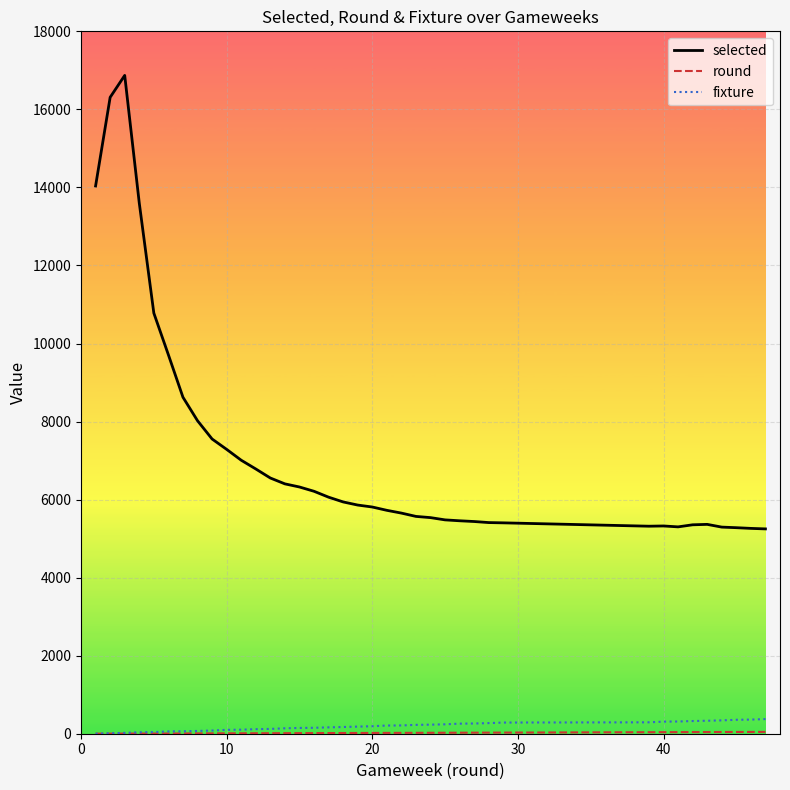

What is the lowest value of the selected series?

5249